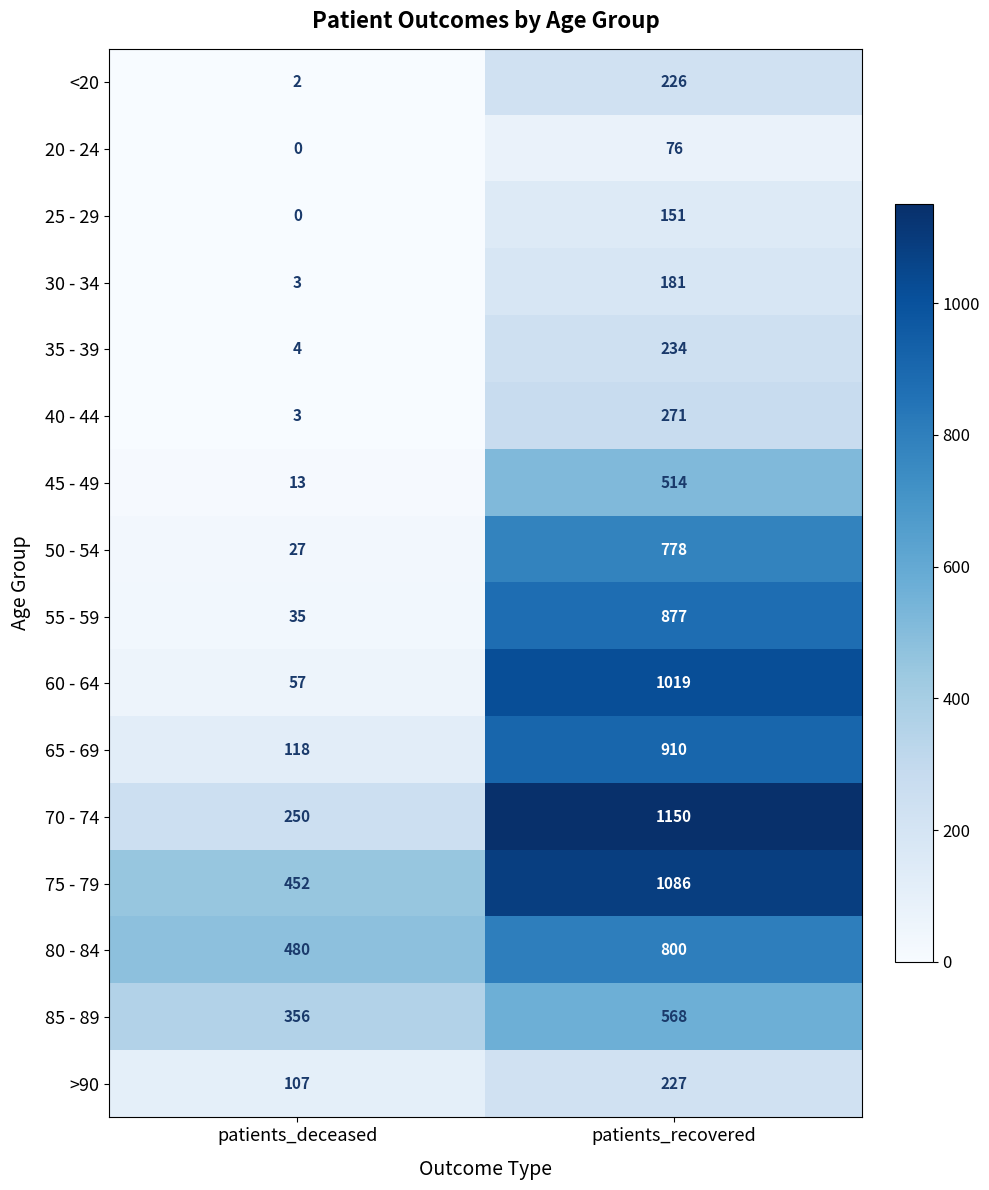

What is the sum of all 70 - 74 values?

1400